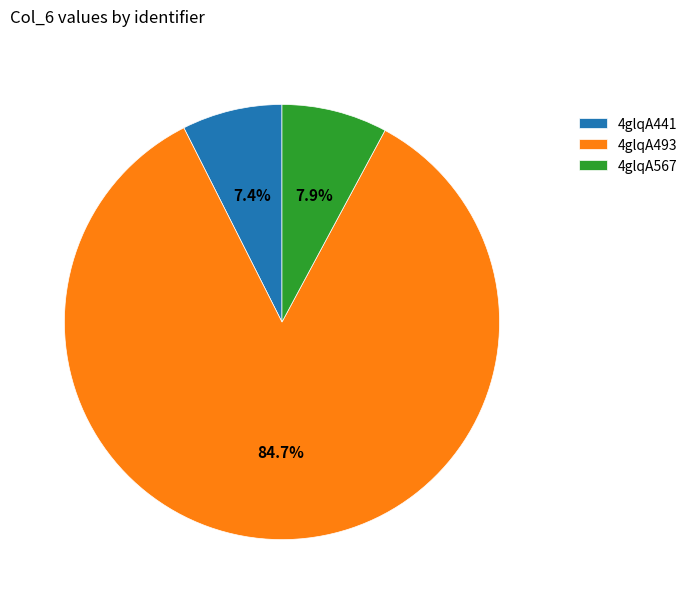

To the nearest percent, what is the average slice percentage?

33%